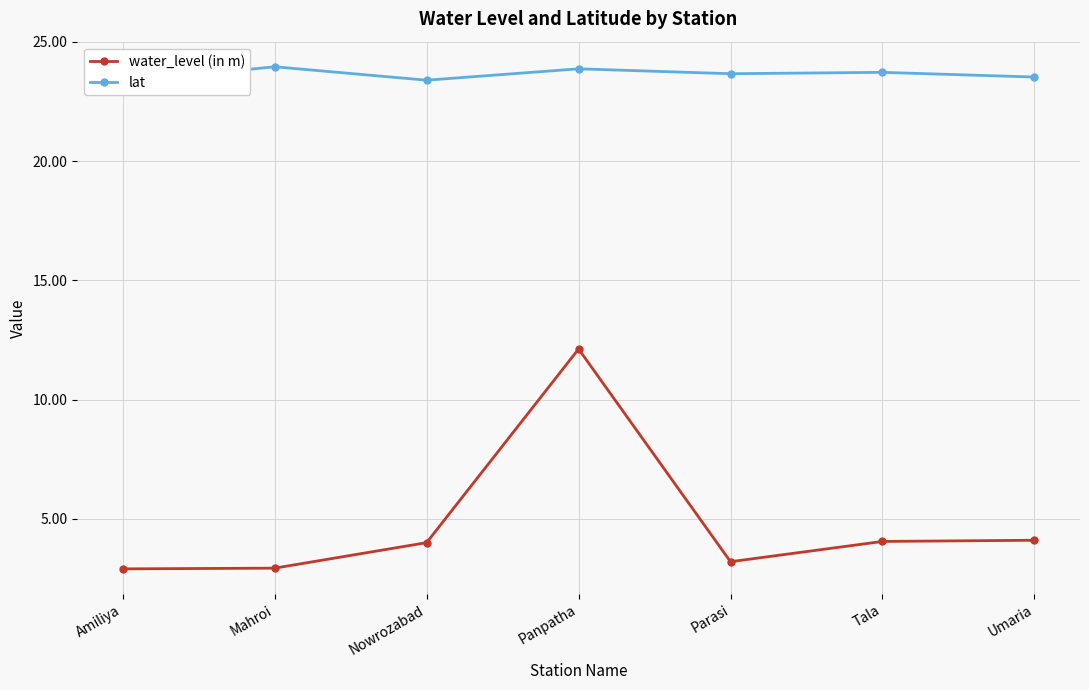

In lat, how many points are lower than both neighbors (excluding endpoints)?

2